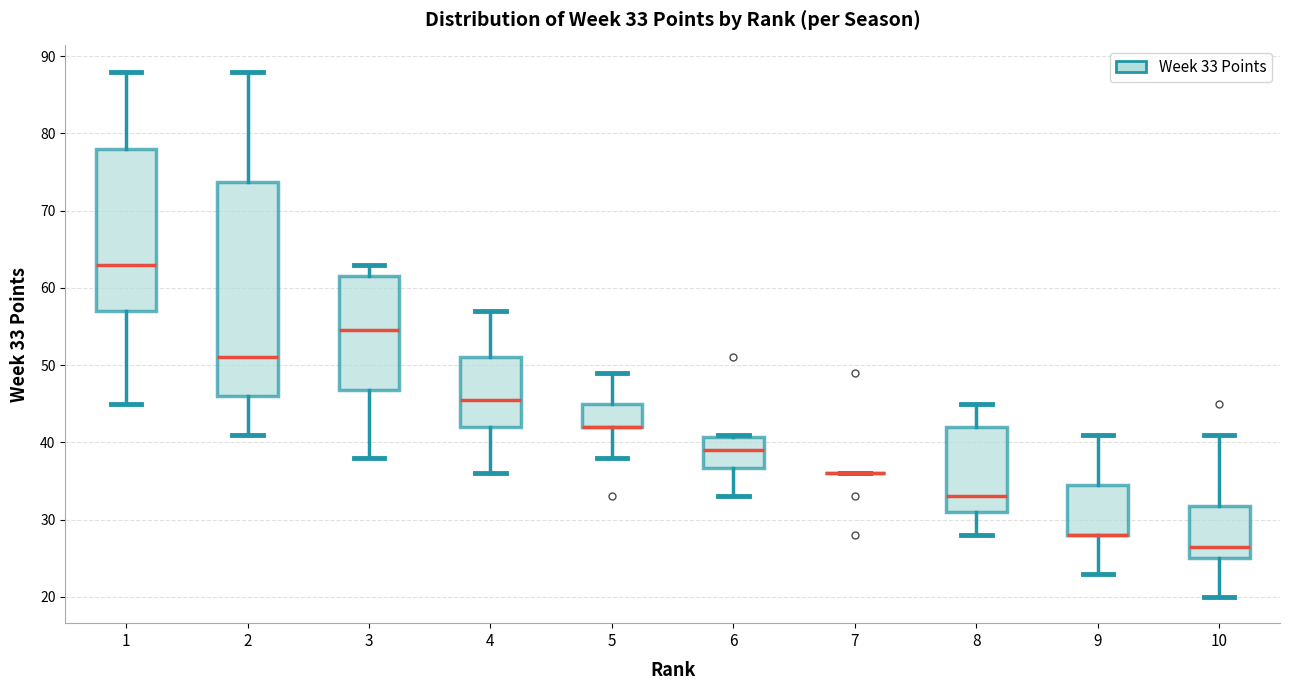

Which box is the tallest, from its lower edge to its upper edge?

2